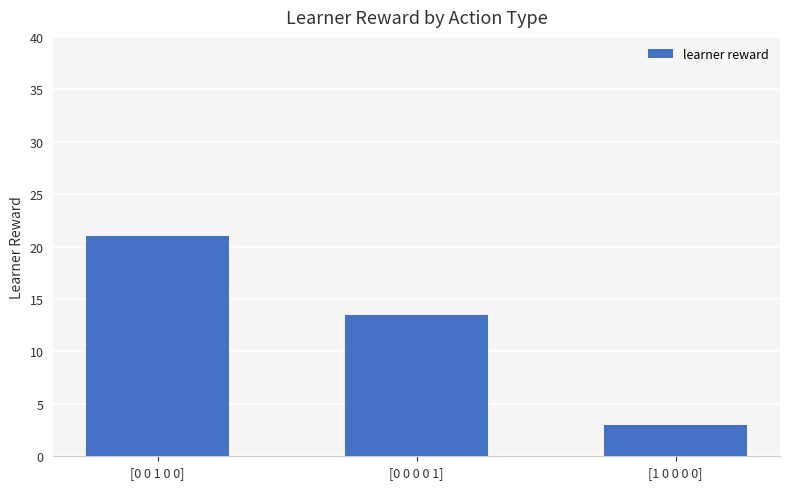

What is the minimum value shown in the chart?

3.0